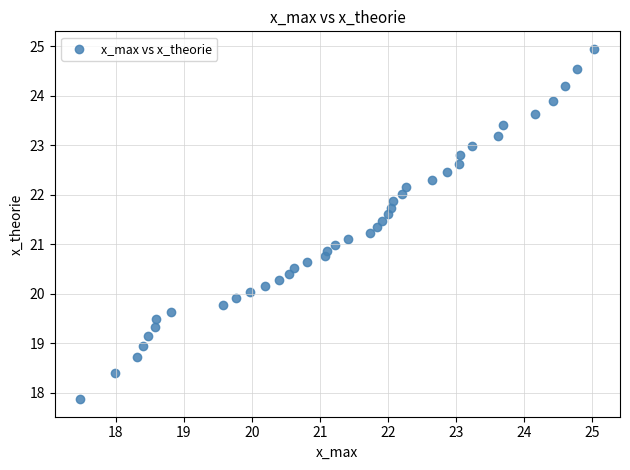

What is the range of Y values (max minus min)?

7.1